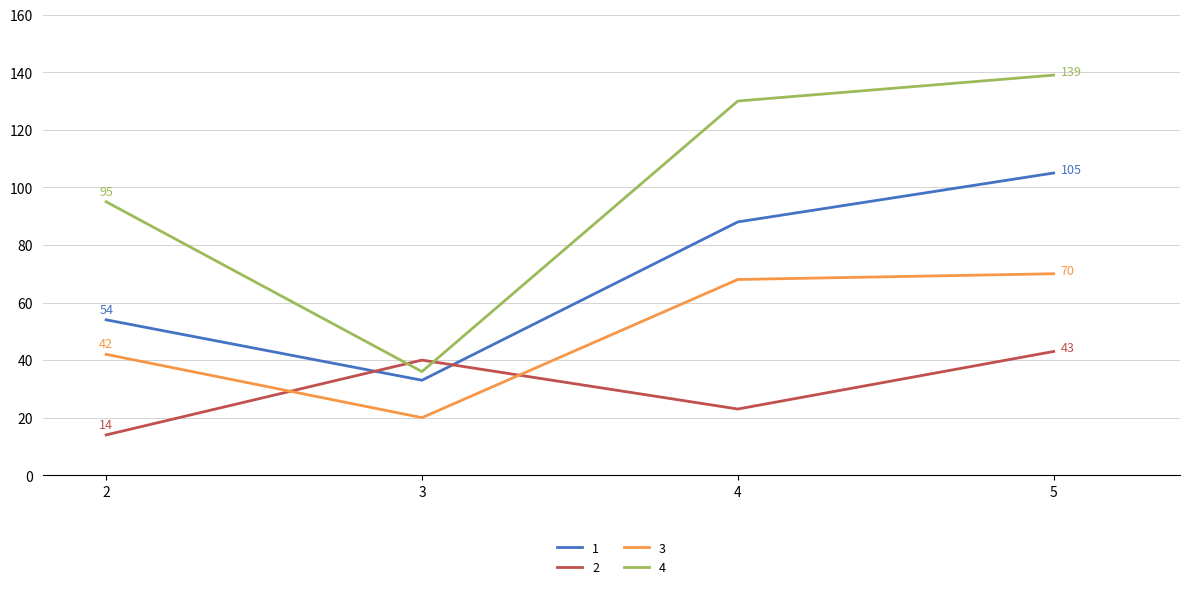

What are all the series names shown in the legend?

1, 2, 3, 4